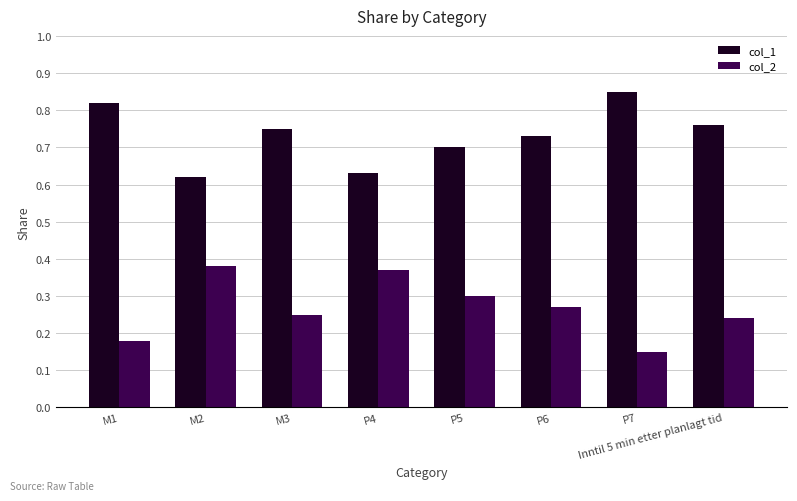

What is the sum of all col_2 values?

2.1